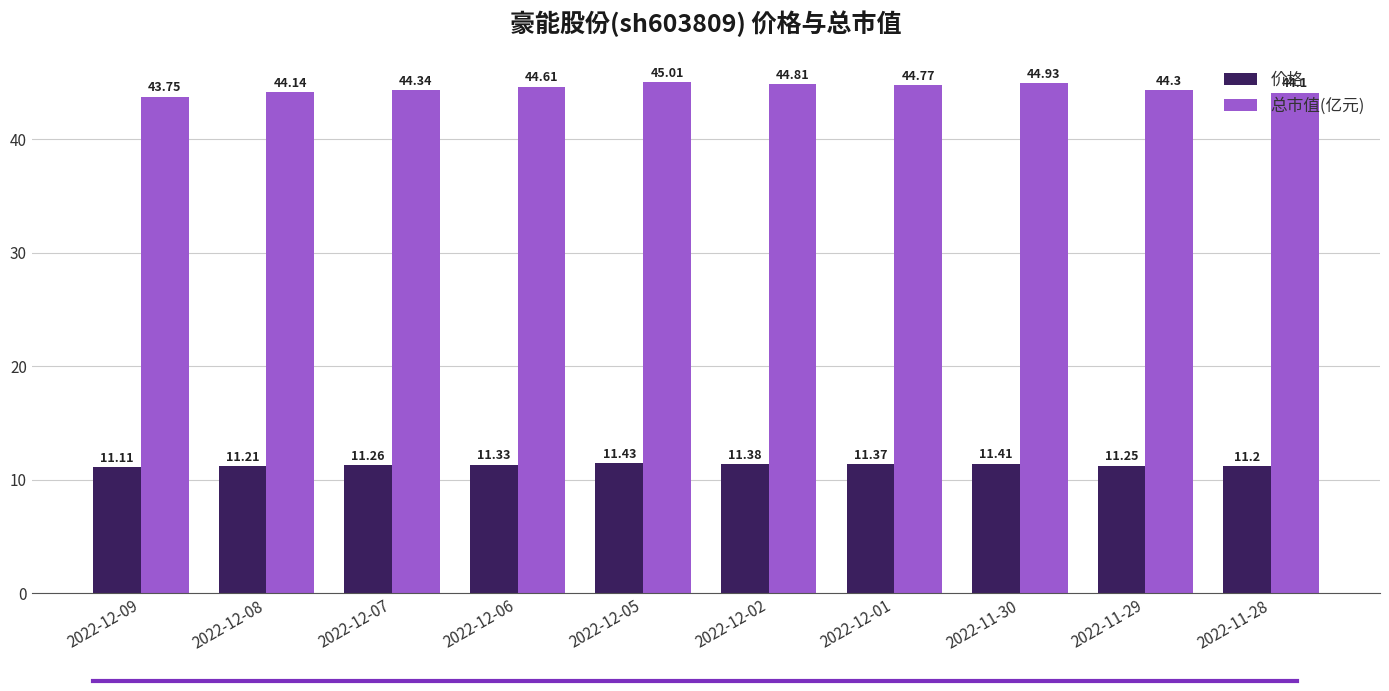

At which category is the sum across all series the highest?

2022-12-05